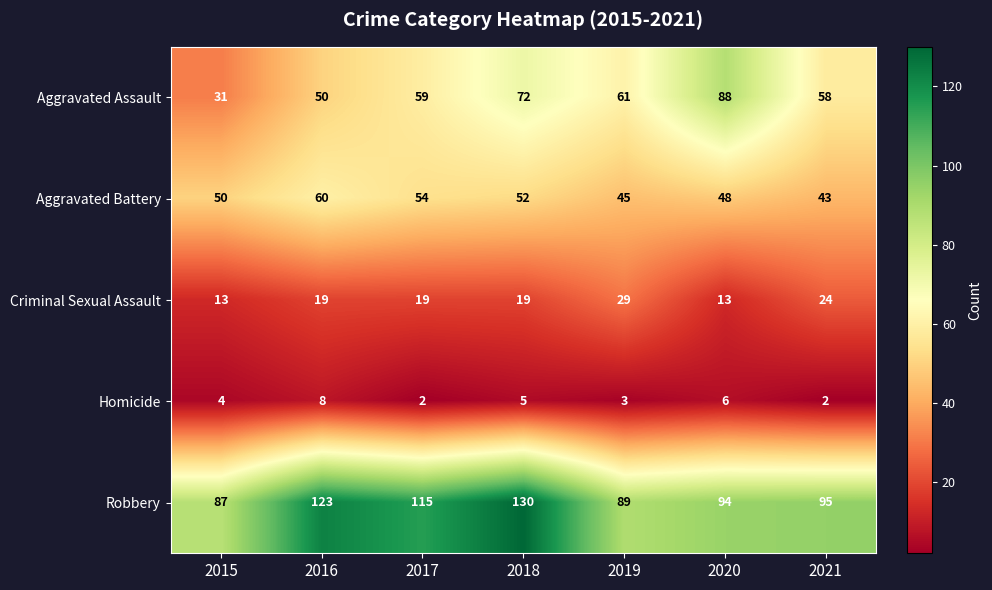

What is the sum of the Criminal Sexual Assault values at 2019 and 2015?

42